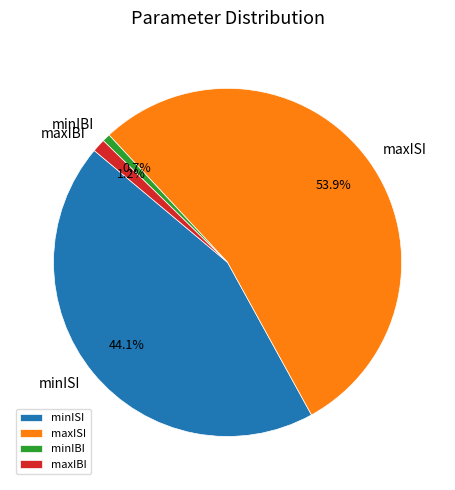

Which category has the biggest portion of the pie?

maxISI